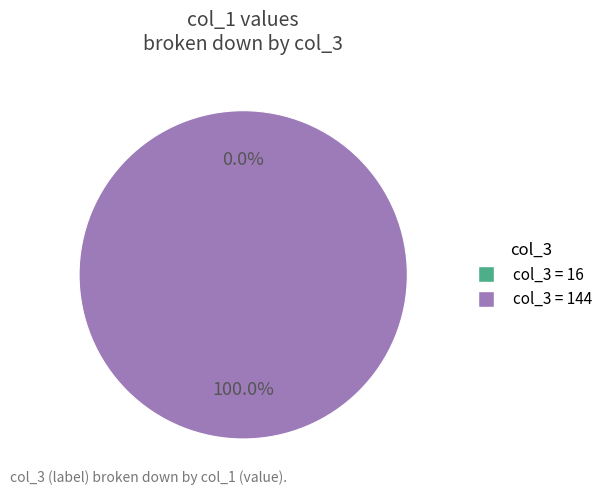

True or false: 16 accounts for 0% of the total.

True